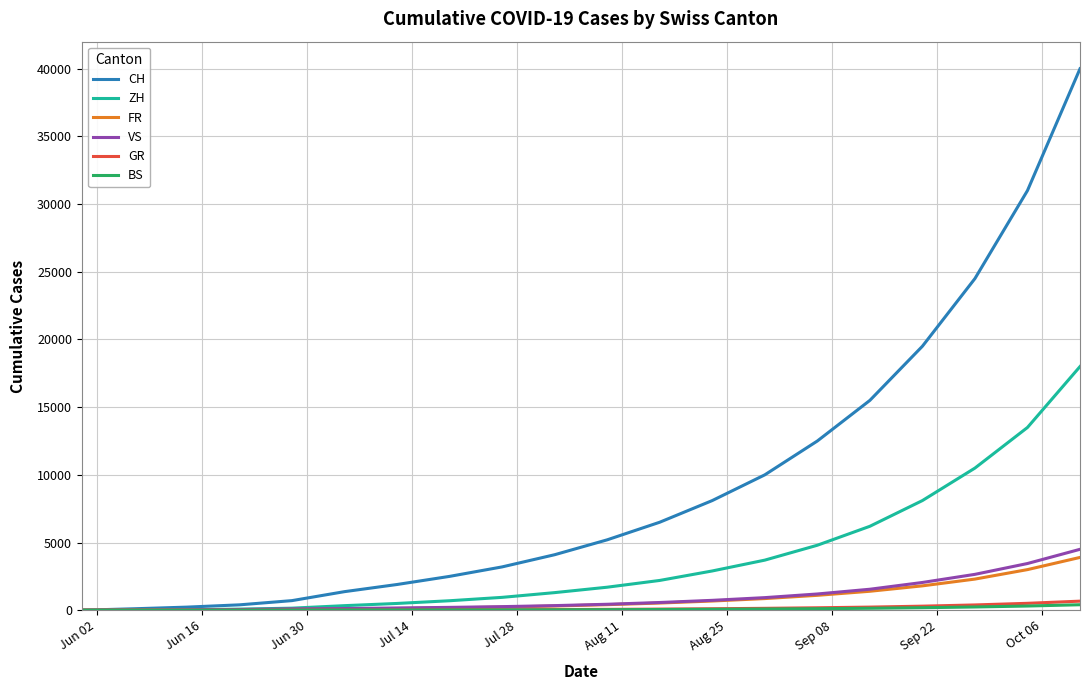

What is the maximum value for CH?

40000